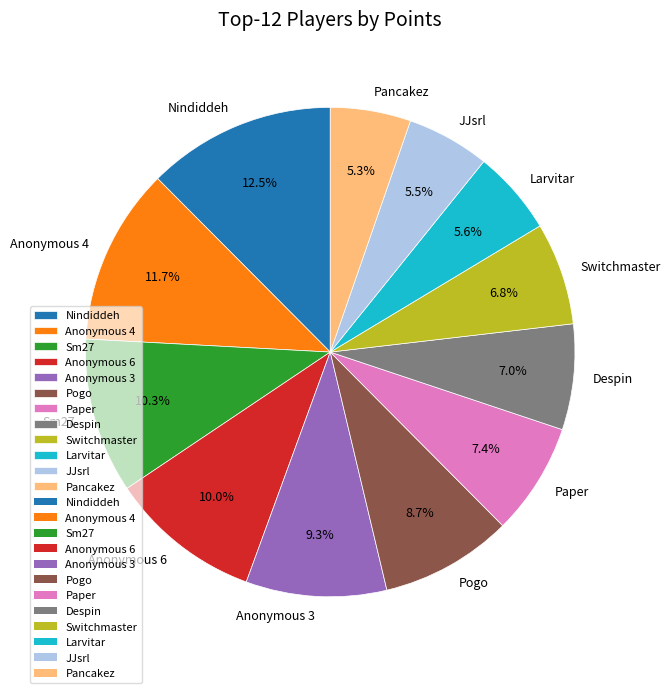

Between Larvitar and Switchmaster, which is larger?

Switchmaster